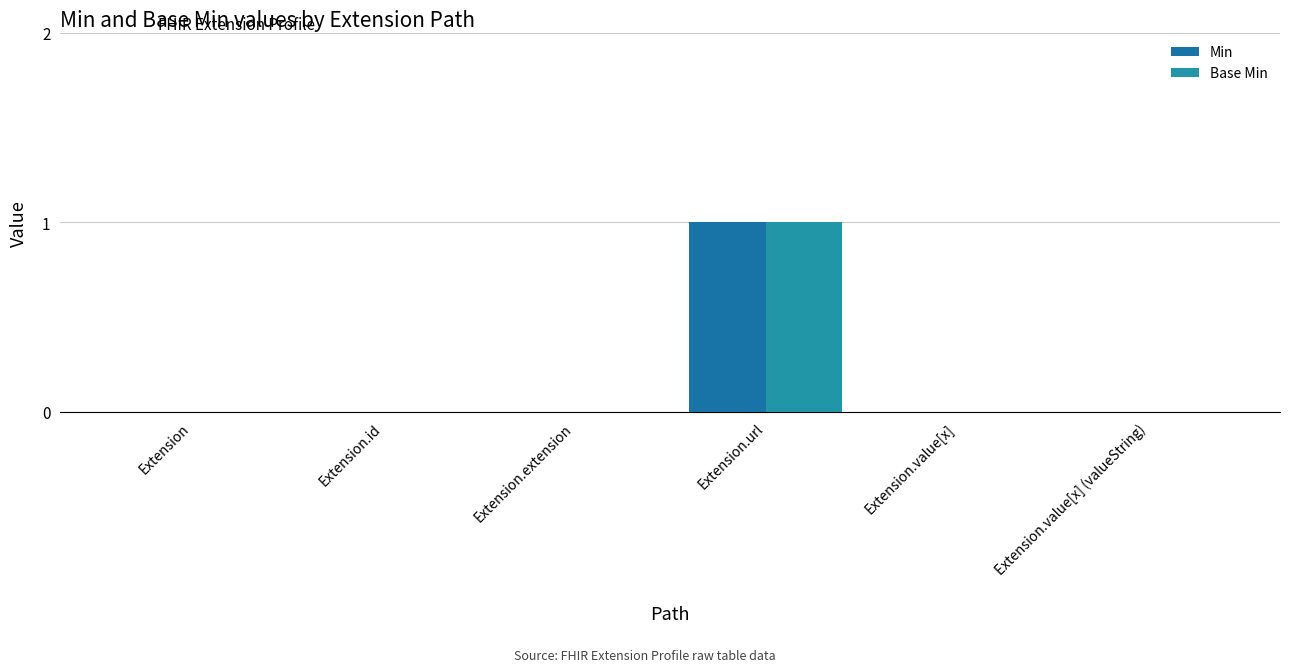

How many series are shown in this chart?

2